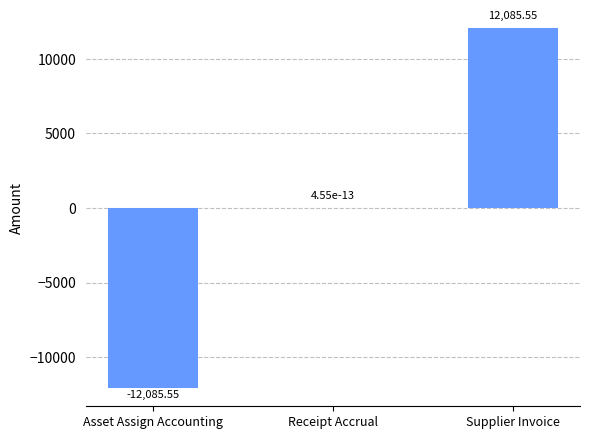

At which category does the chart reach its peak across all series?

Supplier Invoice